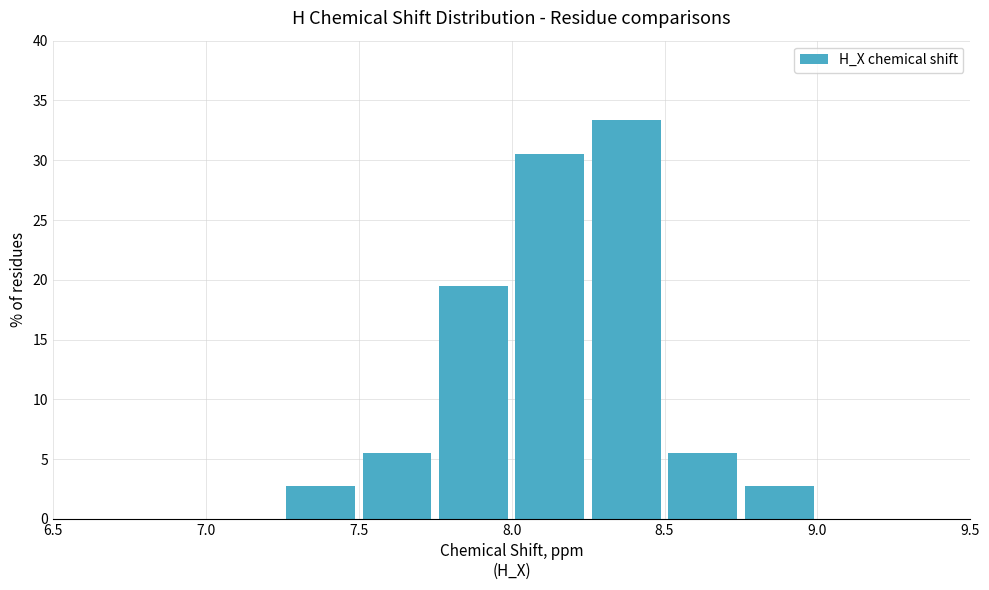

Reading left to right, transcribe this chart: for each bar, give the range it covers on the x-axis and its height. The values are not printed on the chart, so give them approximately, as read against the axis.

7.00 to 7.25: 0
7.25 to 7.50: 3.0
7.50 to 7.75: 5.5
7.75 to 8.00: 19.5
8.00 to 8.25: 30.5
8.25 to 8.50: 33.5
8.50 to 8.75: 5.5
8.75 to 9.00: 3.0
9.00 to 9.25: 0